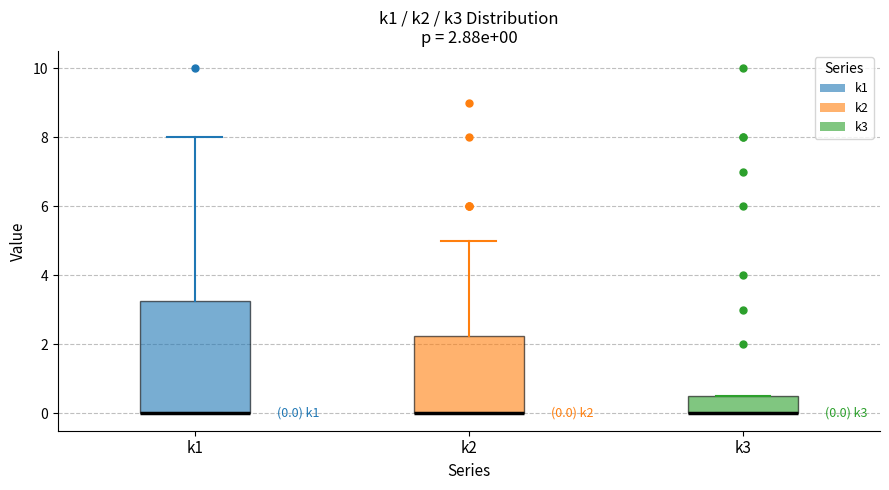

Comparing the boxes themselves (not the whiskers), which one is the tallest?

k1